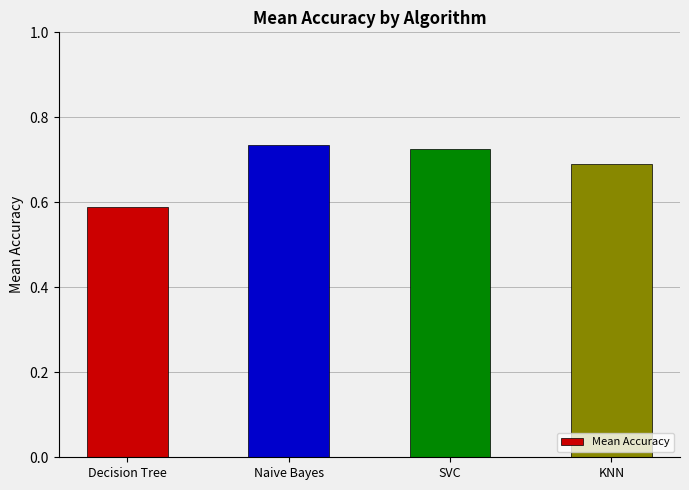

Rank the categories by value from highest to lowest.

Naive Bayes, SVC, KNN, Decision Tree